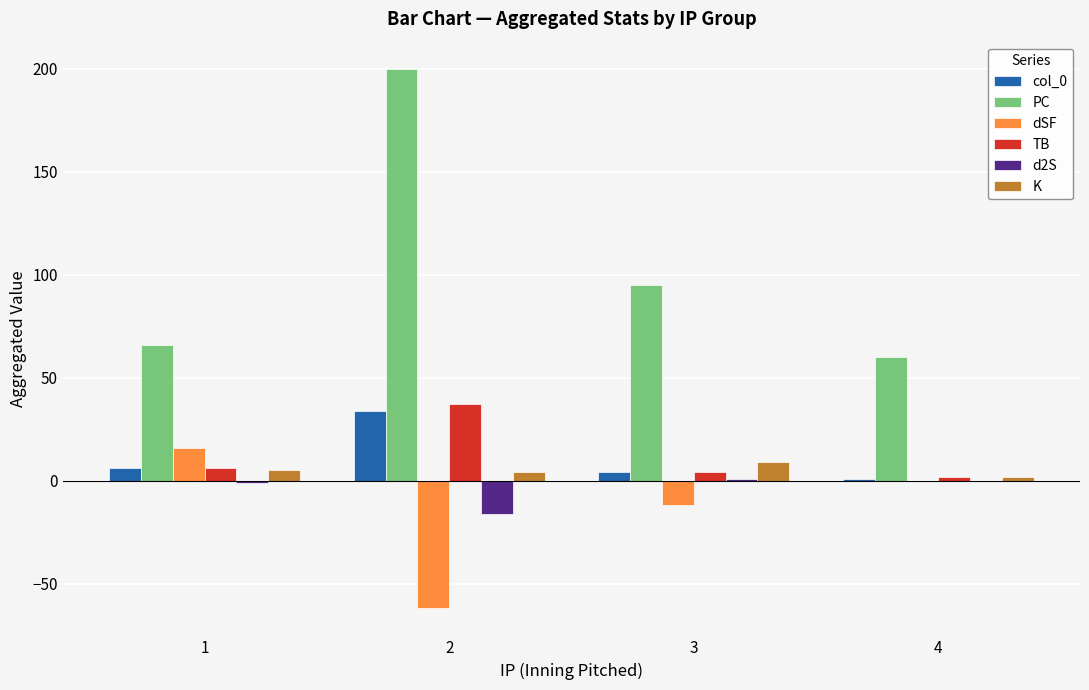

Is the value of d2S at 4 greater than the value of col_0 at 1?

No